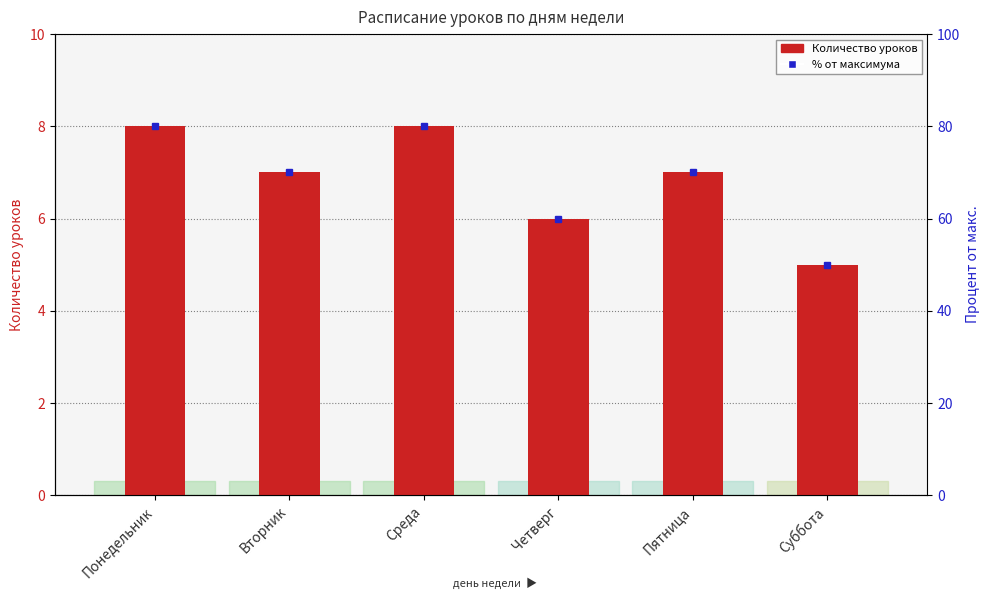

What position from the left is Среда?

3